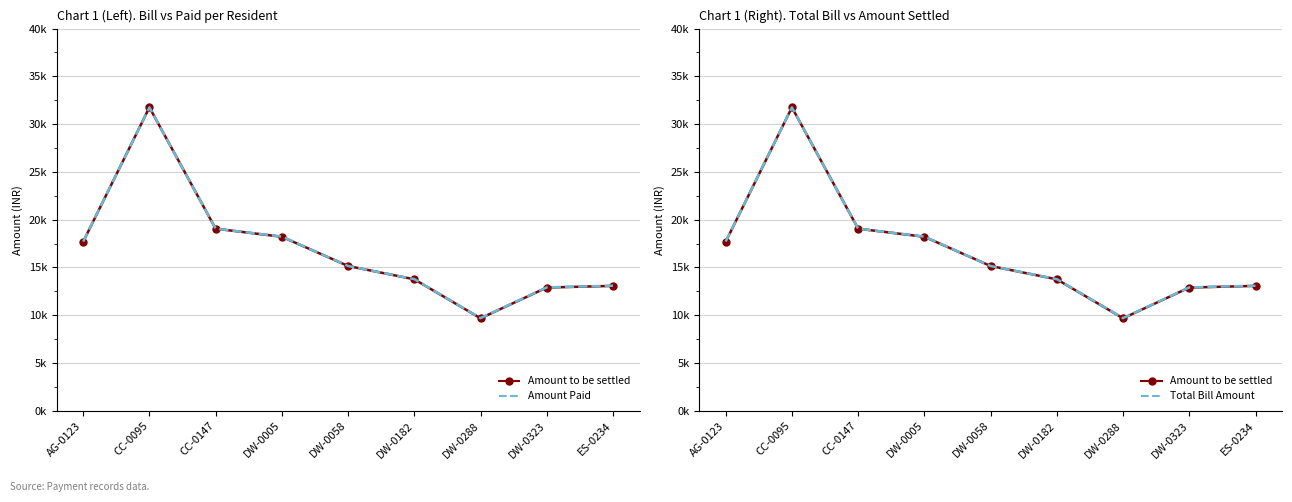

Reading right to left, what are all the values shown in this chart?

Amount to be settled: 13070.3	12897.3	9681.3	13758.3	15153.0	18210.3	19057.0	31754.0	17692.3
Amount Paid: 13088.0	12915.0	9699.0	13776.0	15153.0	18228.0	19057.0	31754.0	17710.0
Total Bill Amount: 13088.0	12915.0	9699.0	13776.0	15153.0	18228.0	19057.0	31754.0	17710.0